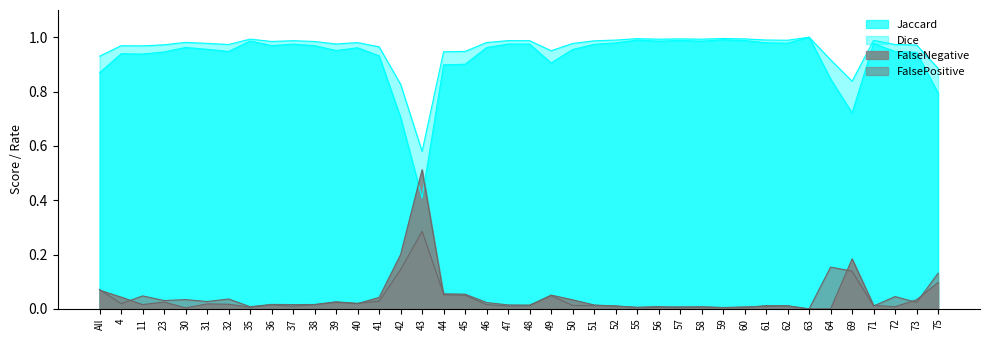

Is the value of Jaccard at 35 greater than the value of Dice at 75?

Yes